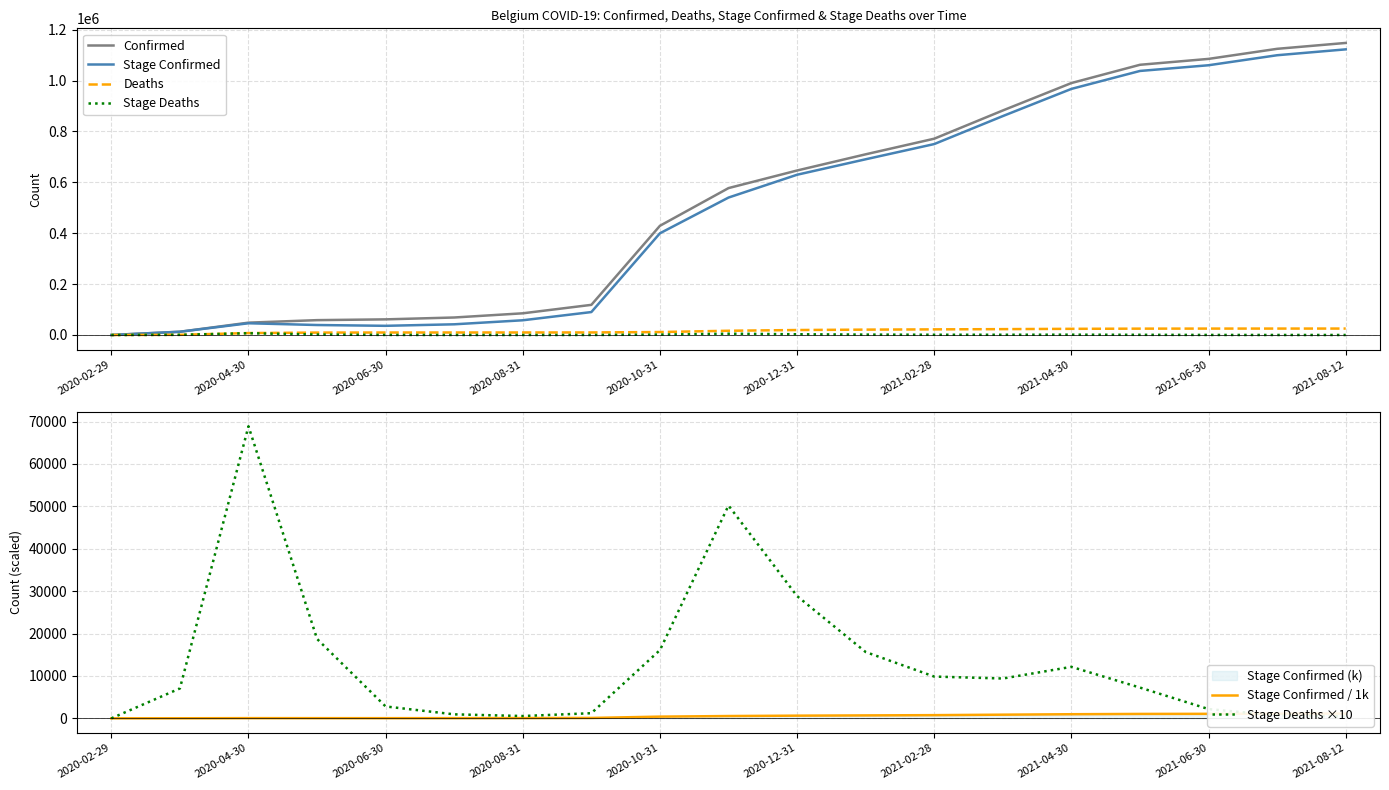

The value of Confirmed at 2021-08-12 is 308370. True or false?

False